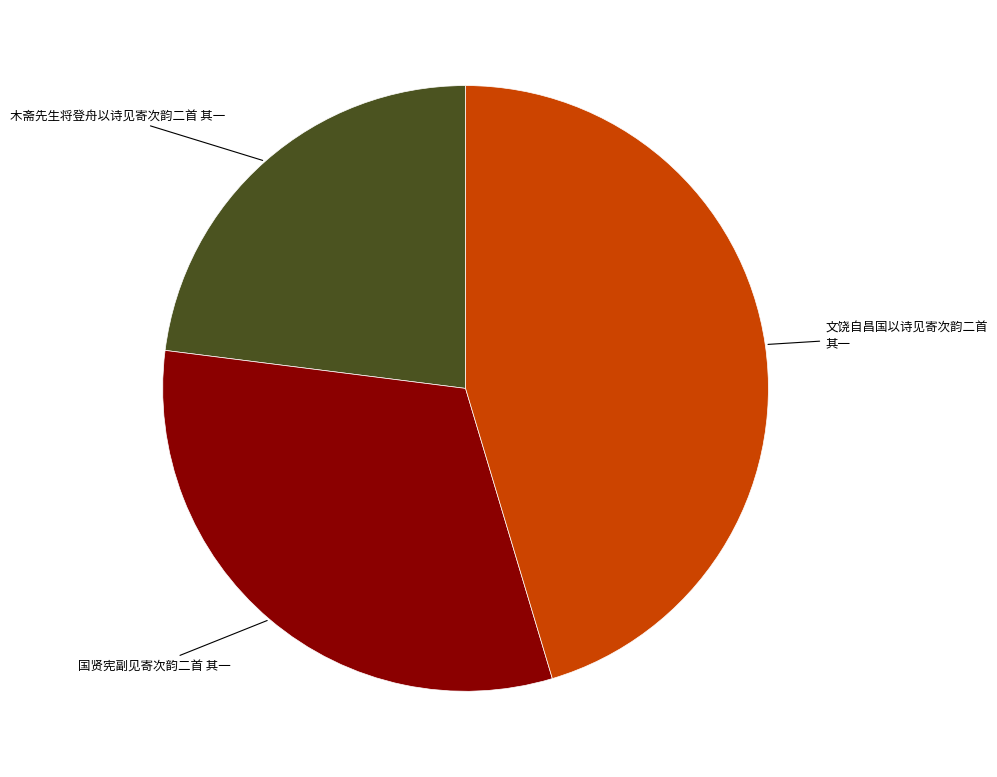

Is there a majority slice in this chart?

No